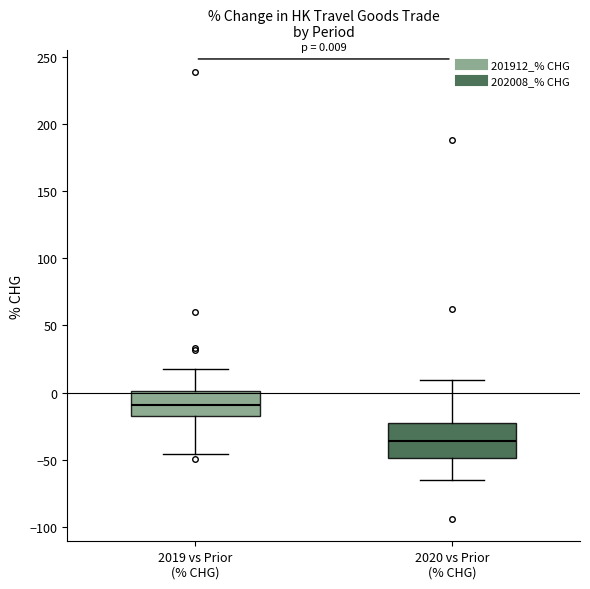

Comparing the boxes themselves (not the whiskers), which one is the tallest?

2020 vs Prior (% CHG)